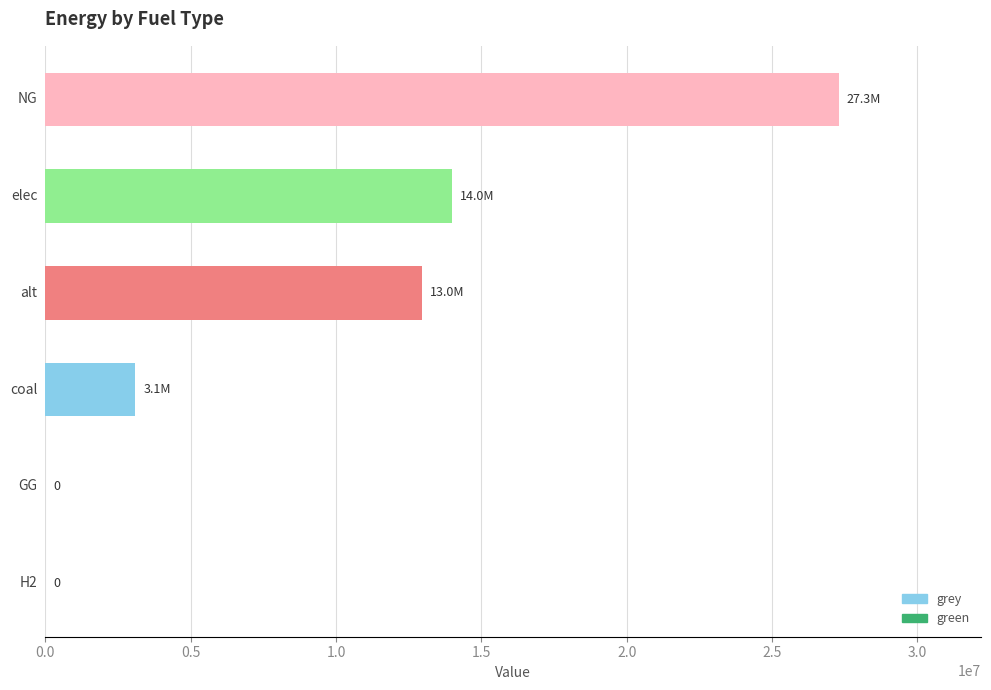

What is the maximum value shown in the chart?

27292106.6